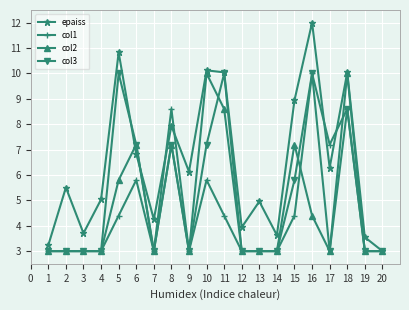

What is the difference between the maximum and minimum values in the col1 series?

7.0